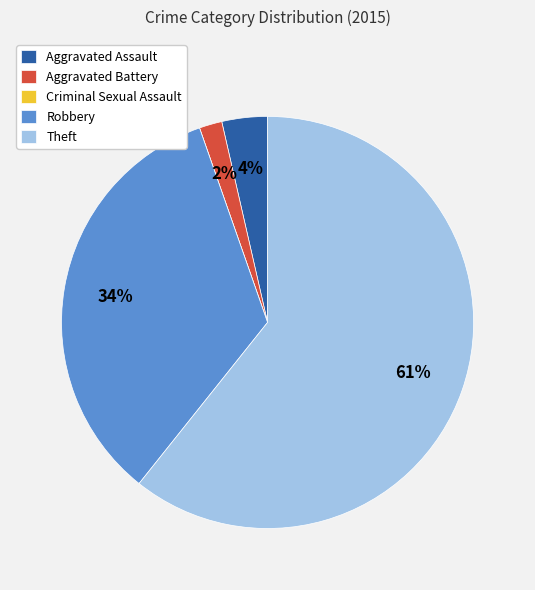

Which slice is the largest?

Theft